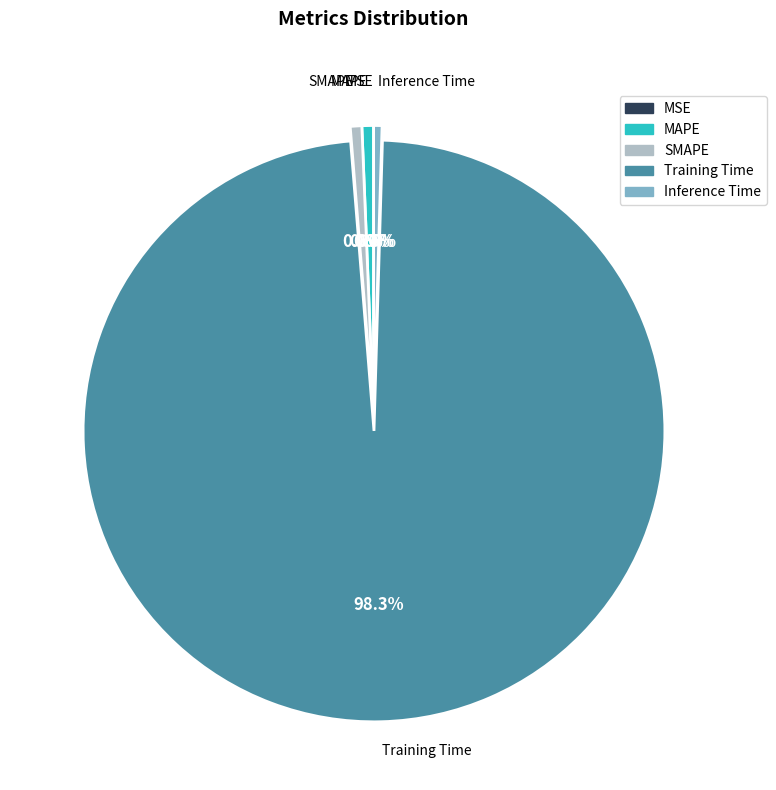

Which has a higher value, Inference Time or Training Time?

Training Time